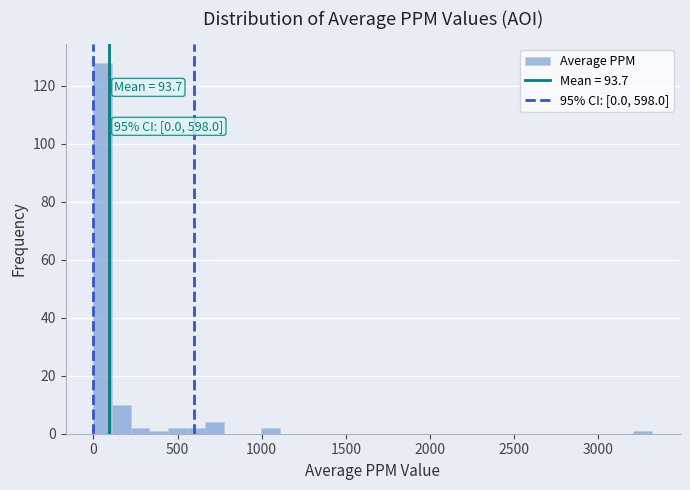

Read against the x-axis, roughly where is the centre of the tallest bar?

50